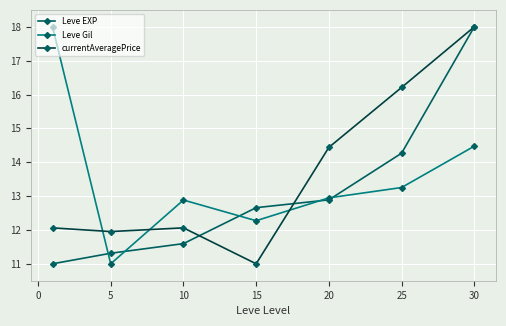

What is the smallest value displayed?

11.0